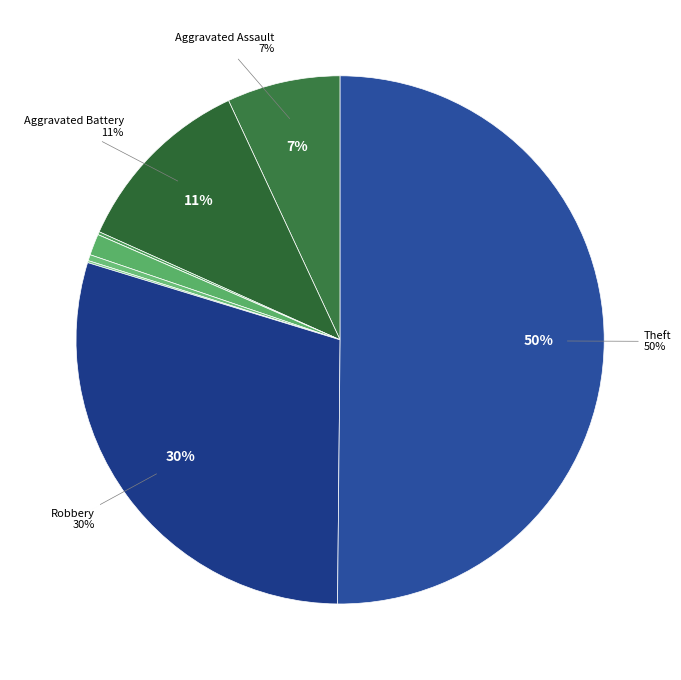

How many segments does this pie chart have?

9